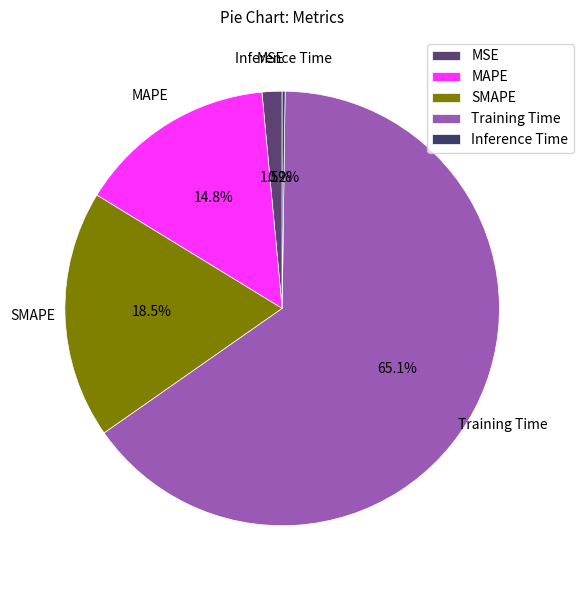

To the nearest percent, what is the difference between the largest and smallest slice percentages?

65%